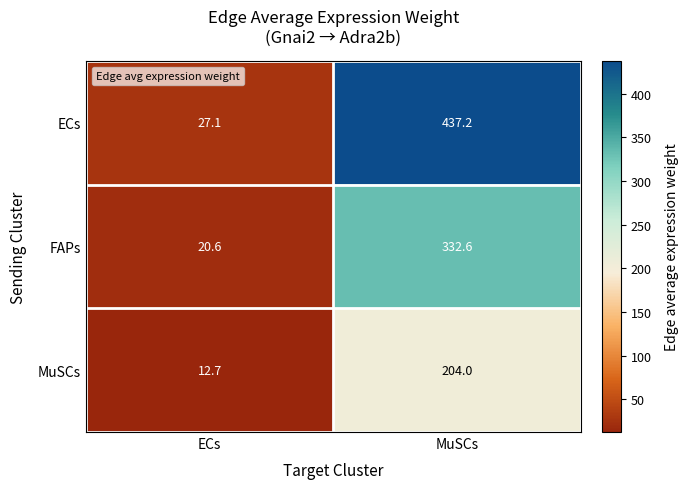

Which category has the highest value across all series?

MuSCs